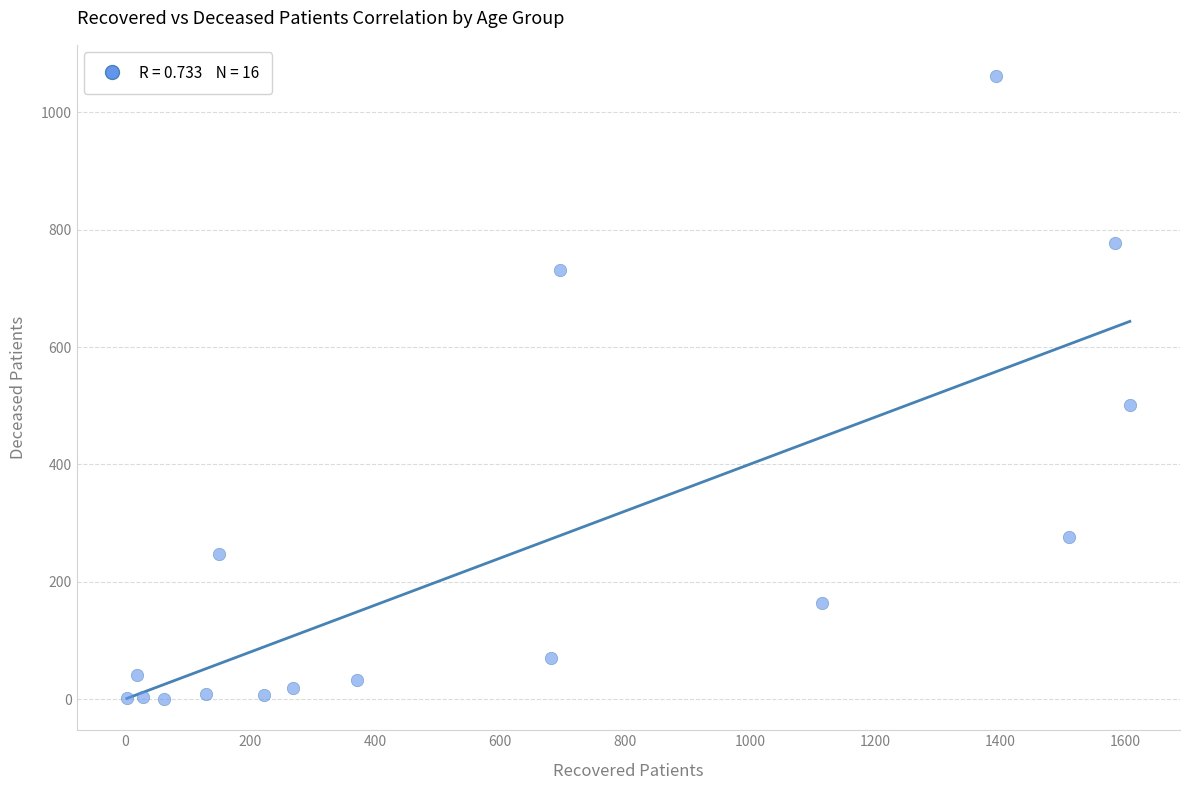

What Y value in the scatter plot is closest to 531?

501